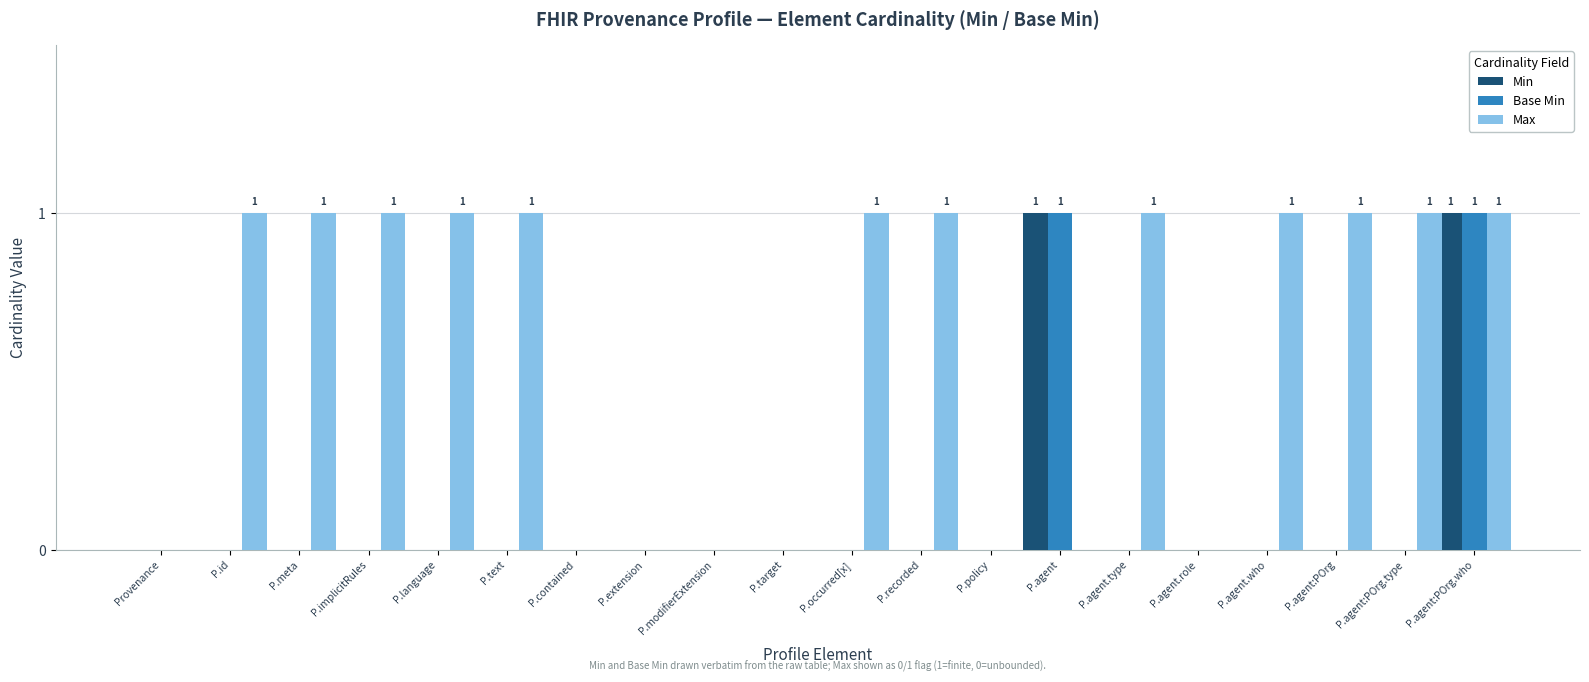

The value of Min at P.agent:POrg.who is 2. True or false?

False